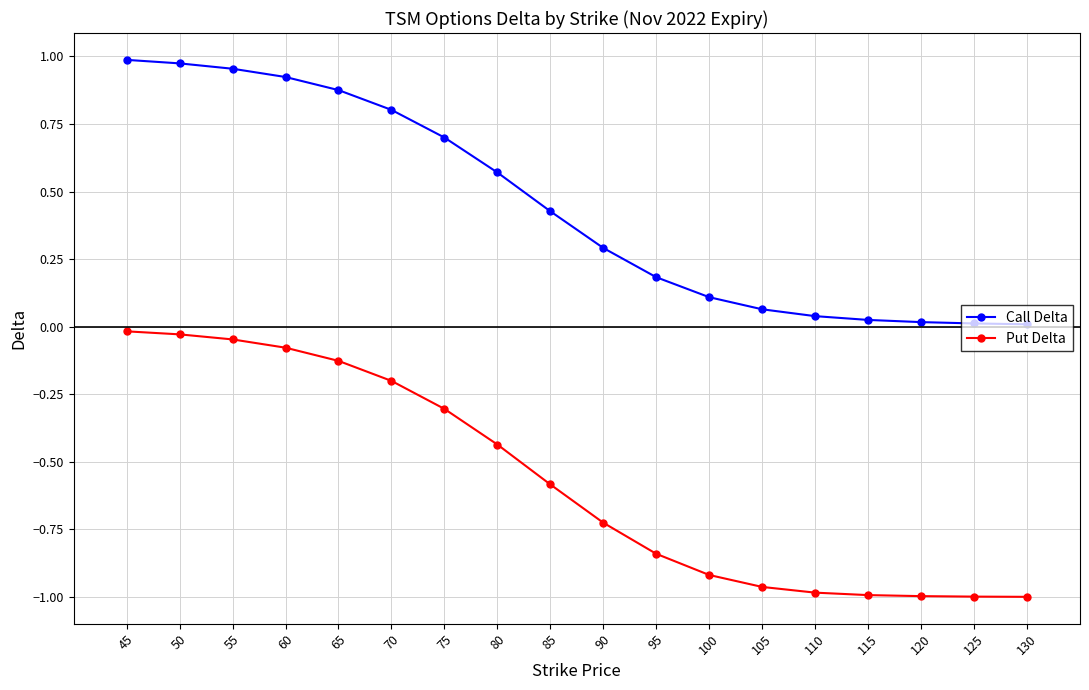

Is the value of Call Delta at 125 greater than the value of Put Delta at 85?

Yes